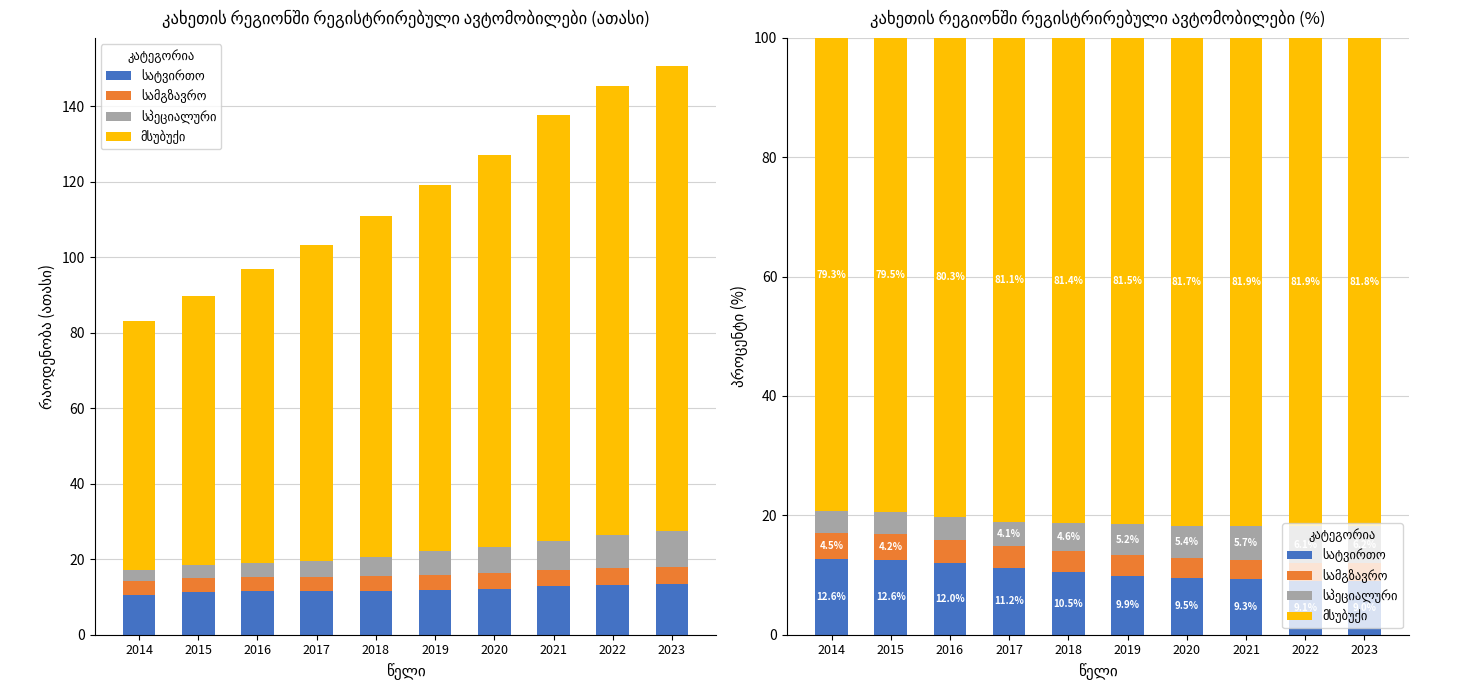

What is the value of the სპეციალური bar at the 4th from the left?

4.1